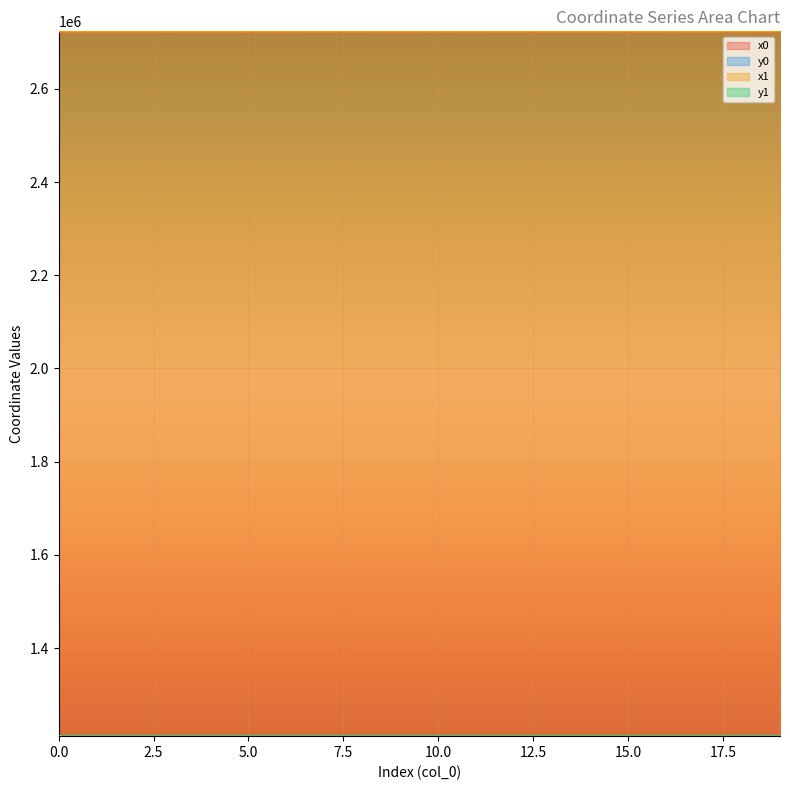

True or false: y1 and x0 cross at least once.

False